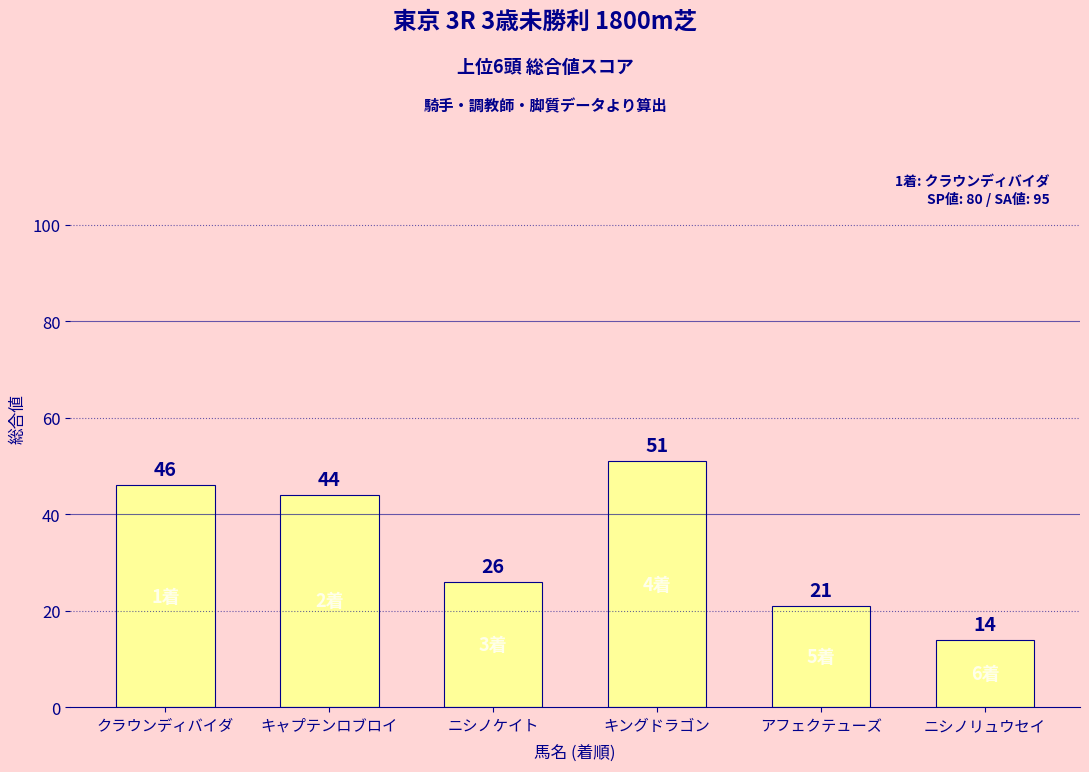

Reading left to right, list all the values displayed in this chart.

クラウンディバイダ=46	キャプテンロブロイ=44	ニシノケイト=26	キングドラゴン=51	アフェクテューズ=21	ニシノリュウセイ=14